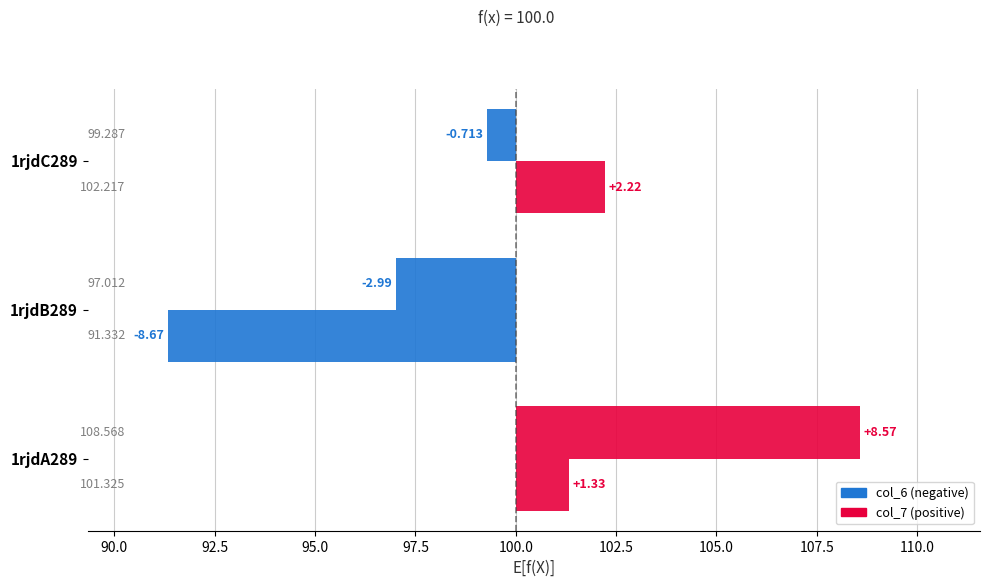

What are all the series names shown in the legend?

col_6, col_7